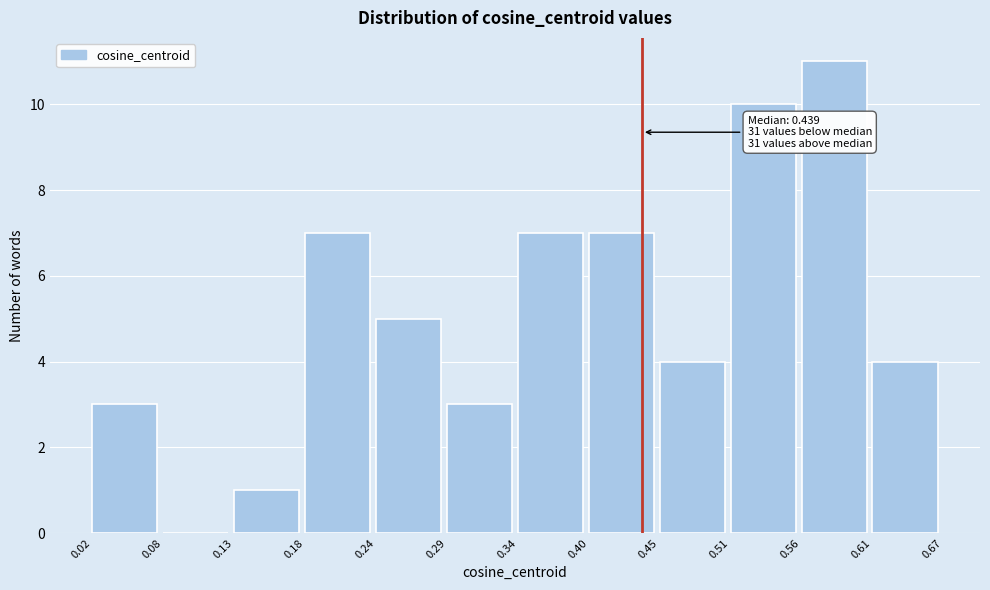

Over which range of the x-axis is the bar tallest?

0.56 to 0.61